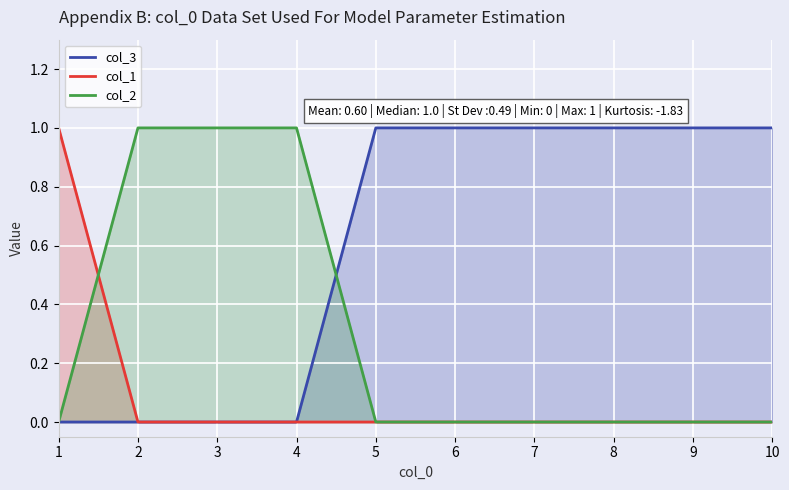

Which series has the widest spread of values?

col_3